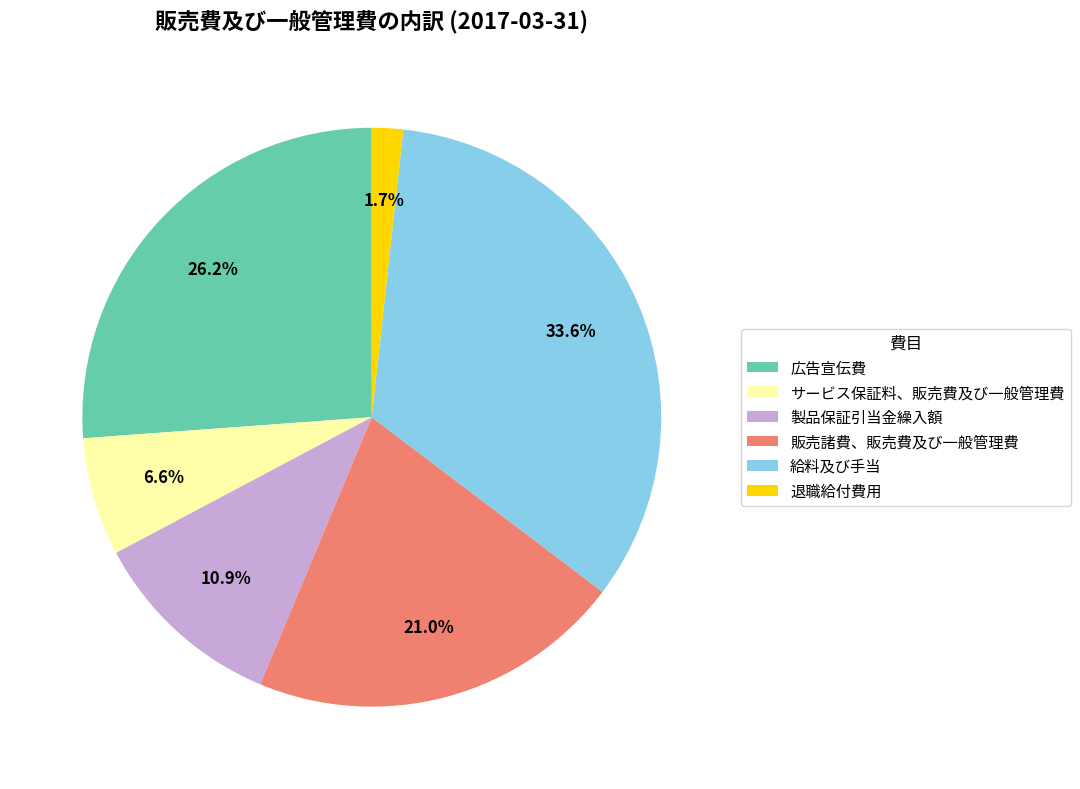

Between 給料及び手当 and 退職給付費用, which is larger?

給料及び手当